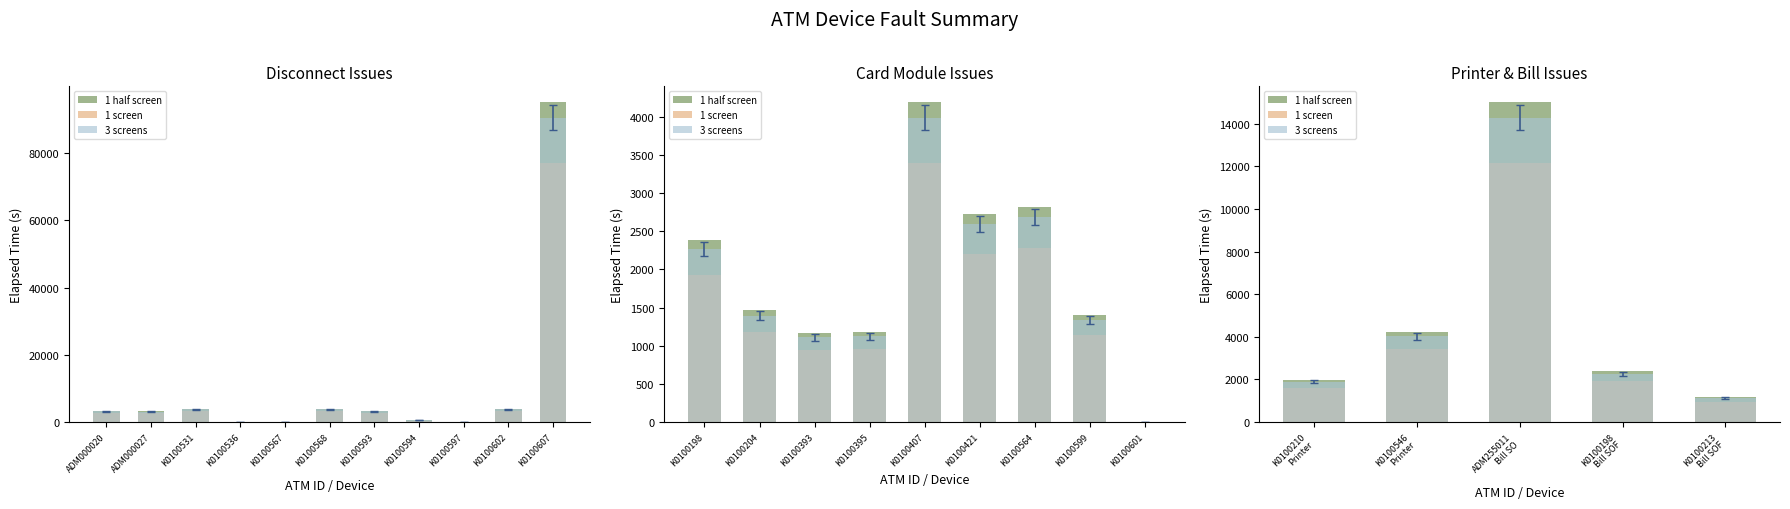

How many categories are shown in the chart?

5